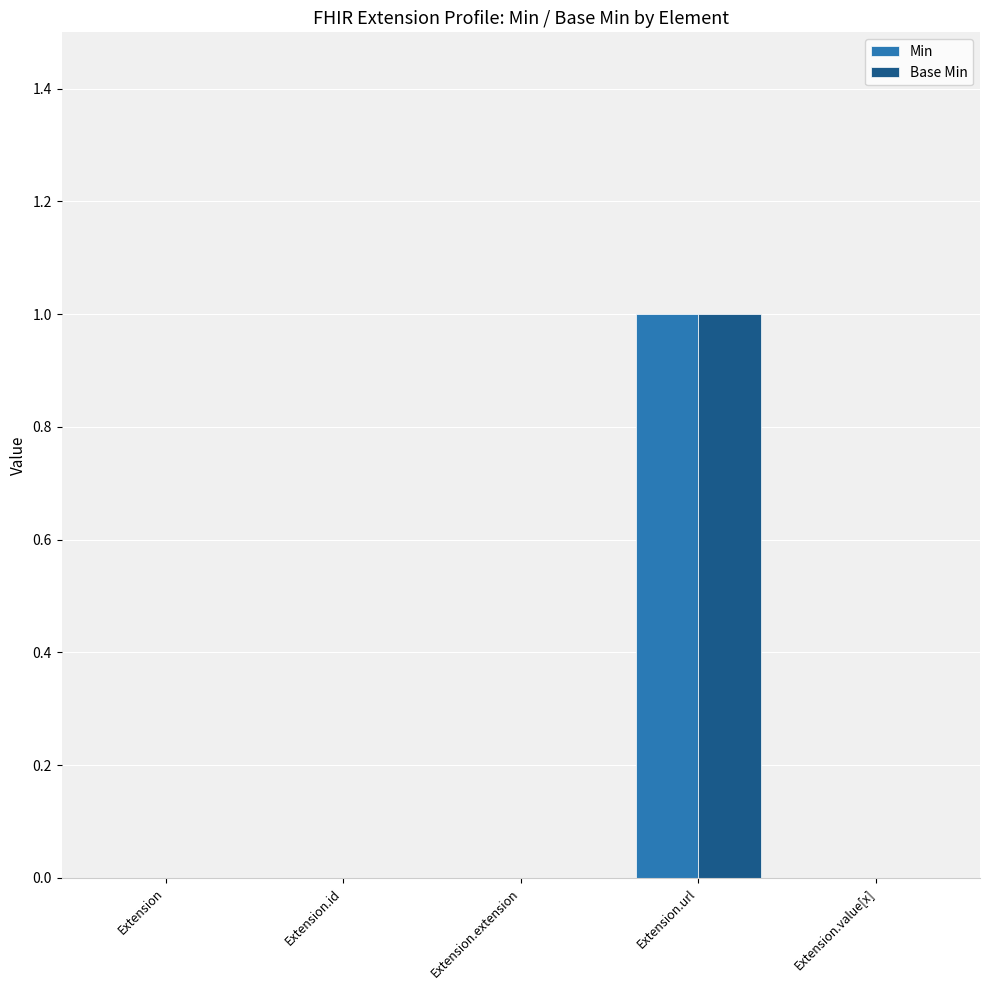

At which label does Min reach its peak?

Extension.url